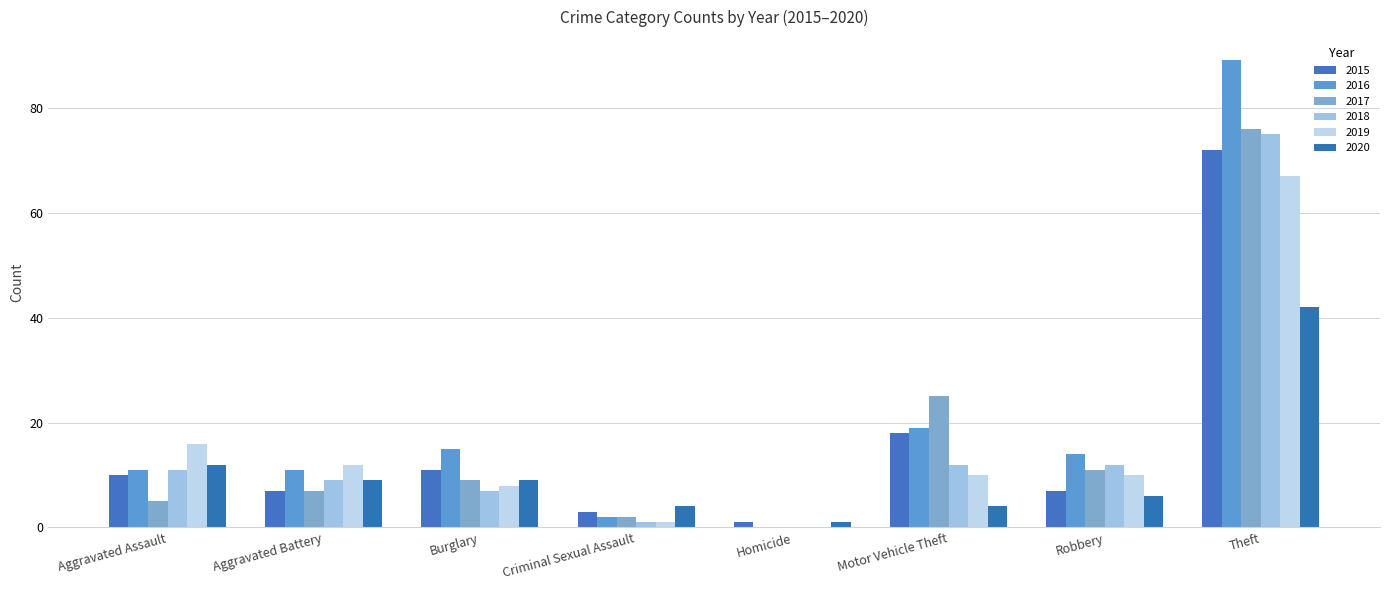

Rank the series at Theft from highest to lowest value.

2016, 2017, 2018, 2015, 2019, 2020